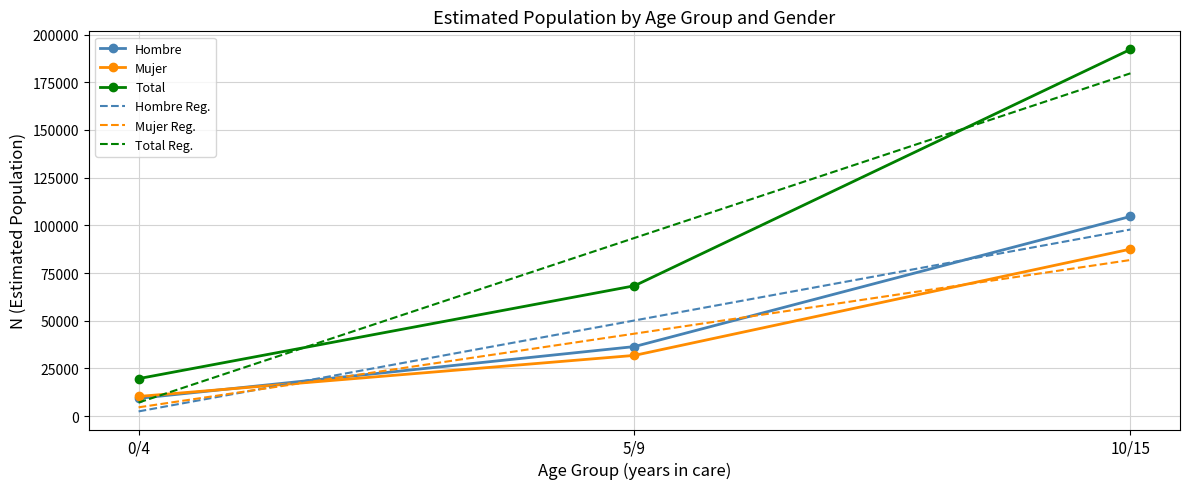

Rank the series by their maximum value, from highest to lowest.

Total, Total Reg., Hombre, Hombre Reg., Mujer, Mujer Reg.